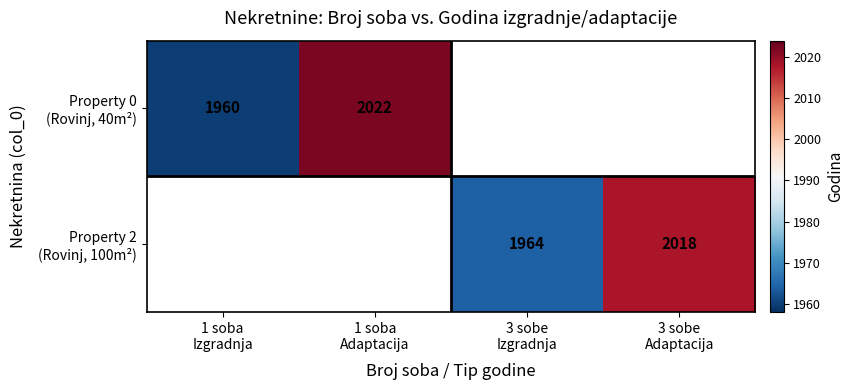

At how many categories does at least one series exceed 1976?

2